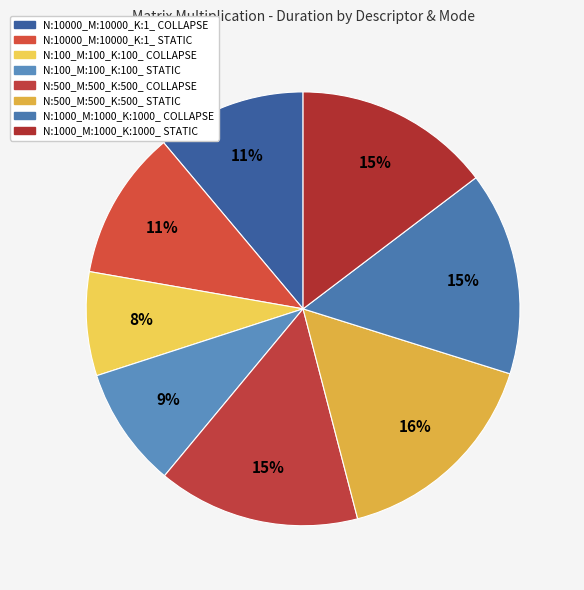

What is the smallest slice in the pie chart?

N:100_M:100_K:100_ COLLAPSE